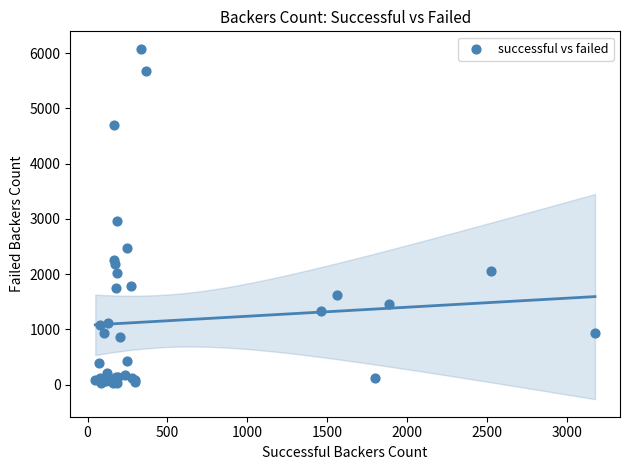

What Y value in the scatter plot is closest to 3057?

2955